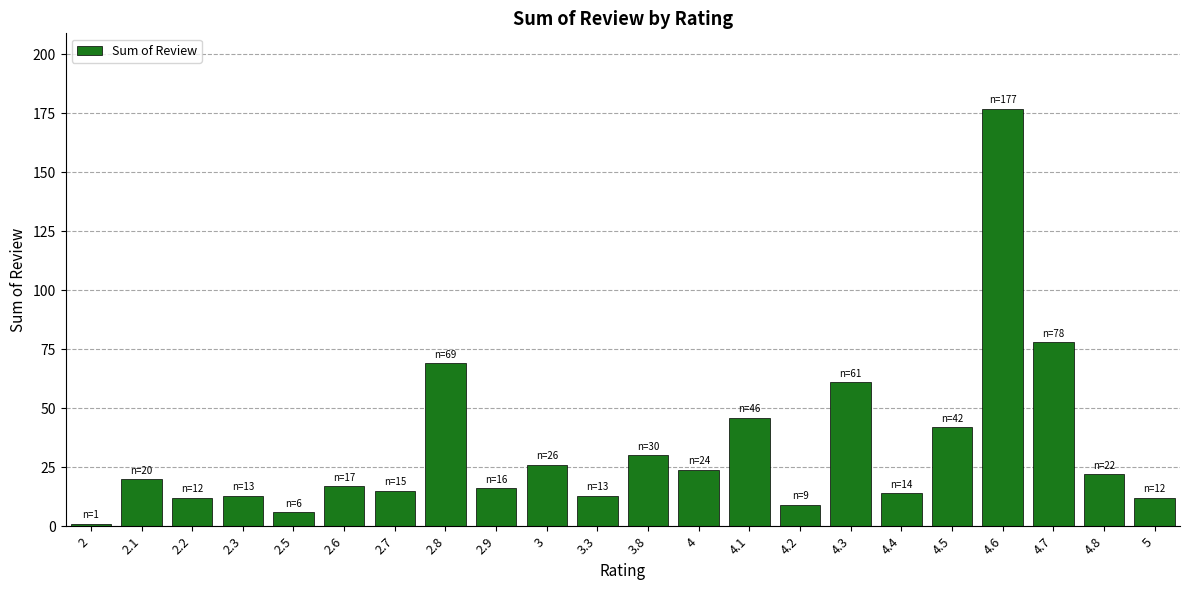

What is the smallest value displayed?

1